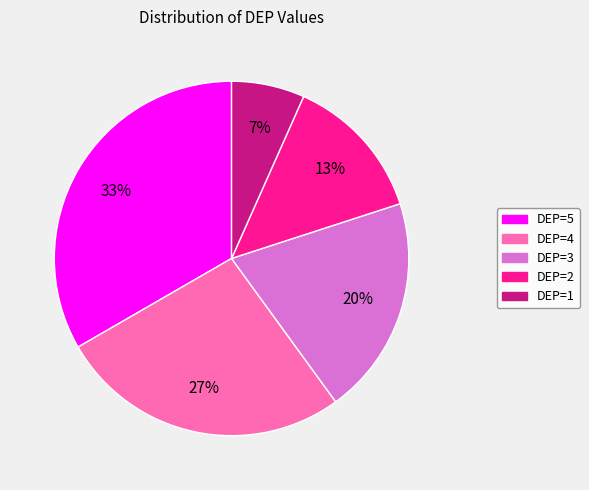

Which has a higher value, DEP=1 or DEP=5?

DEP=5